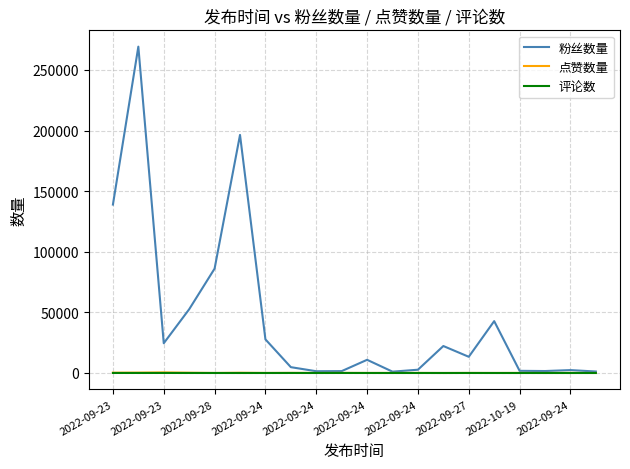

Does the chart have visible grid lines?

Yes